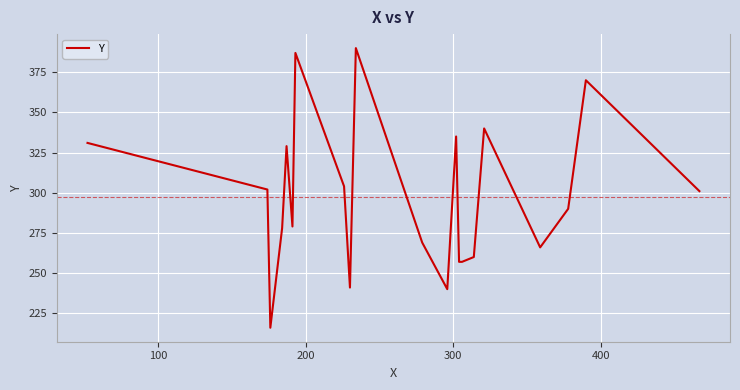

What is the greatest value displayed?

390